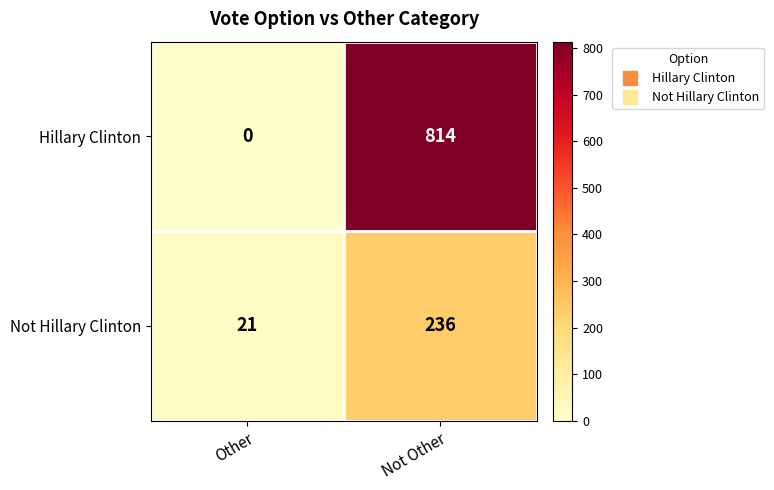

The Not Hillary Clinton series shows 236 at Not Other. True or false?

True